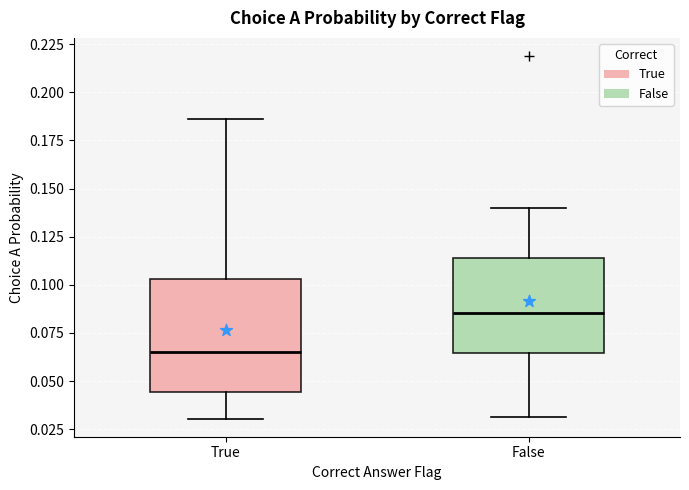

Which box is the tallest, from its lower edge to its upper edge?

True